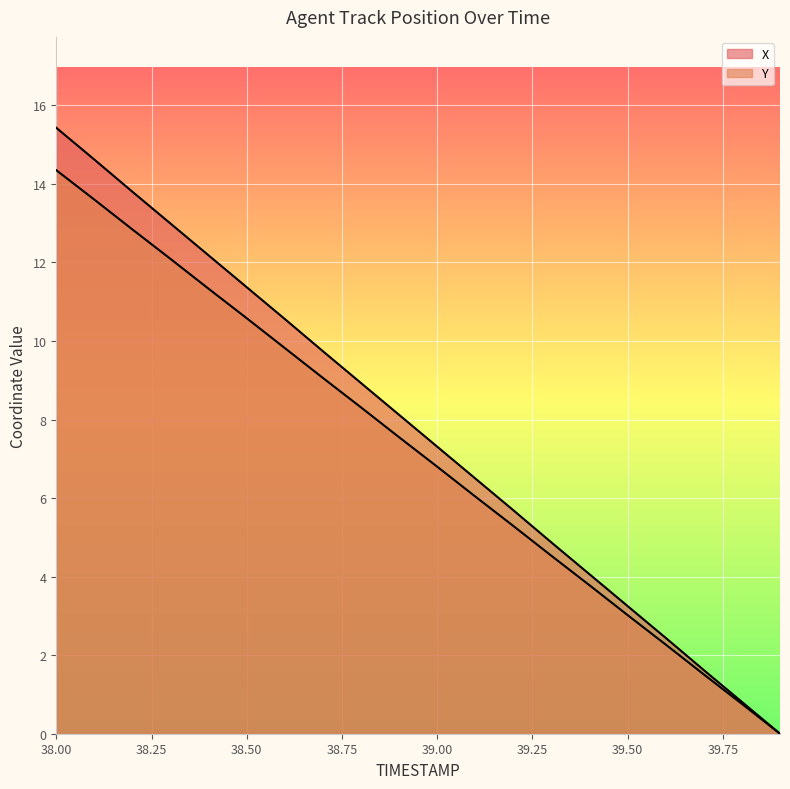

What is the label of the 6th point from the left?

38.5